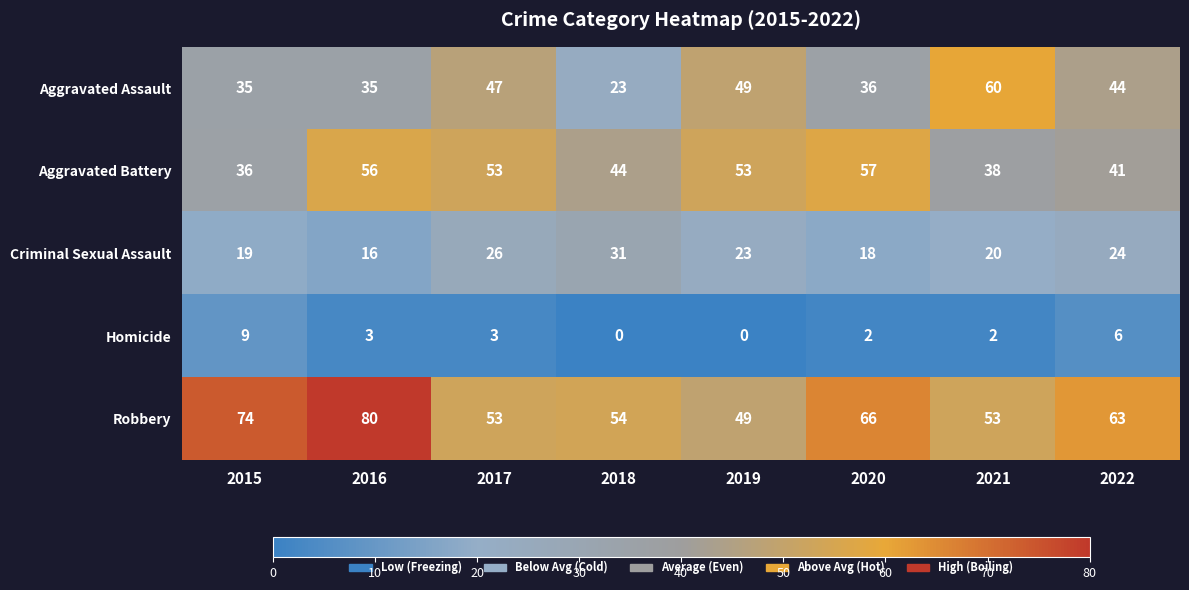

What is the sum of the Homicide values at 2017 and 2018?

3